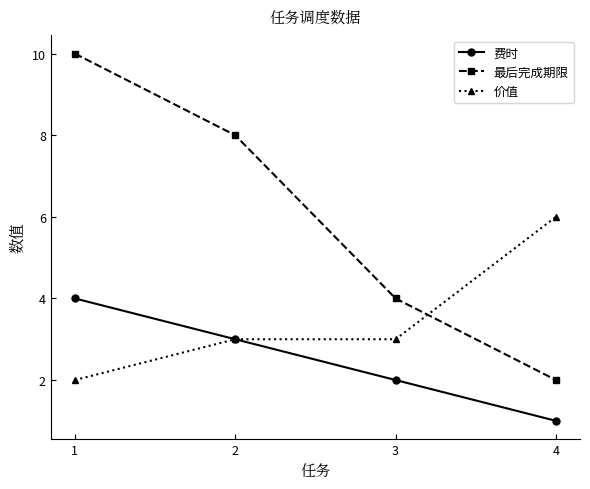

What is the sum of the 费时 values at 3 and 2?

5